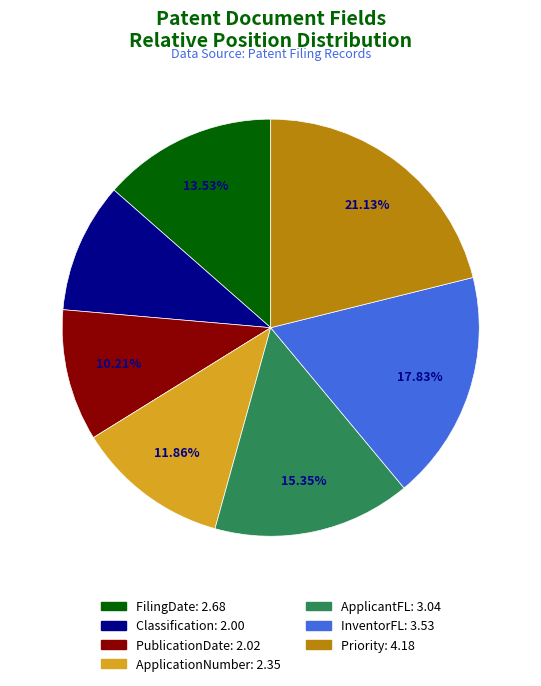

How many slices are in this pie chart?

7